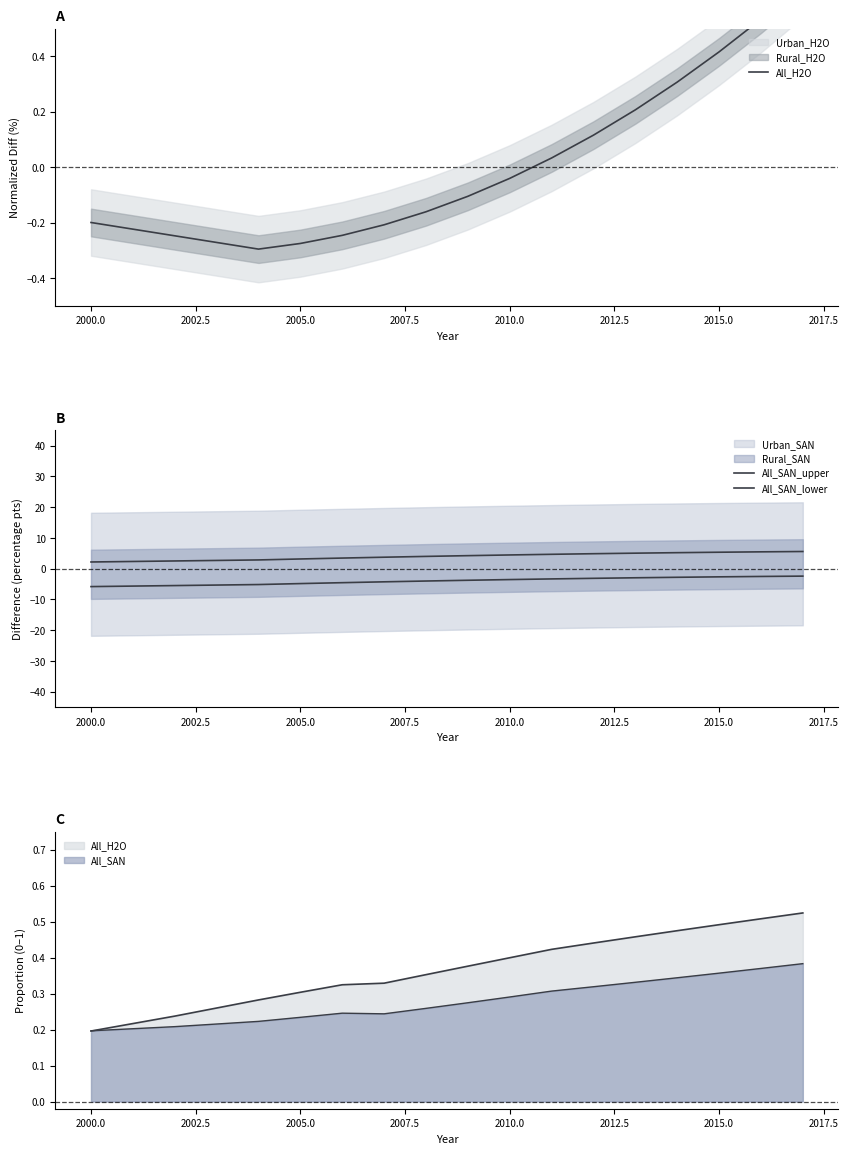

True or false: All_SAN_upper and All_SAN_lower intersect in this chart.

False